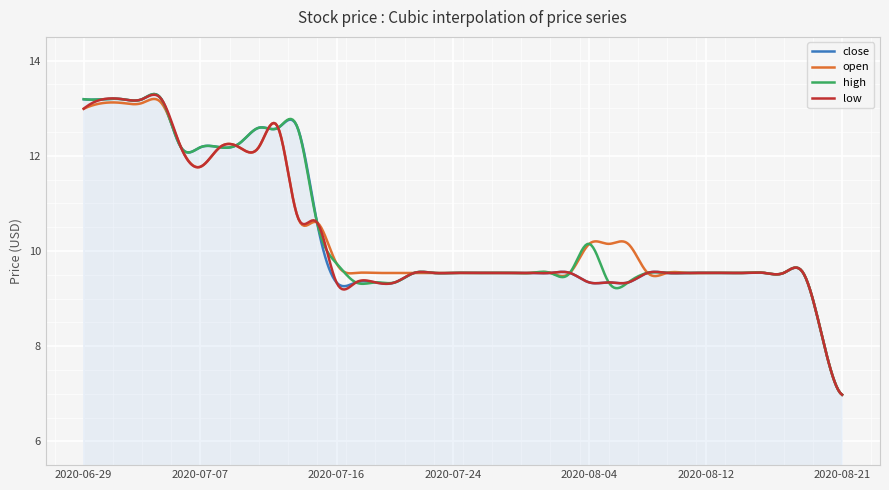

What is the lowest value of the low series?

7.0